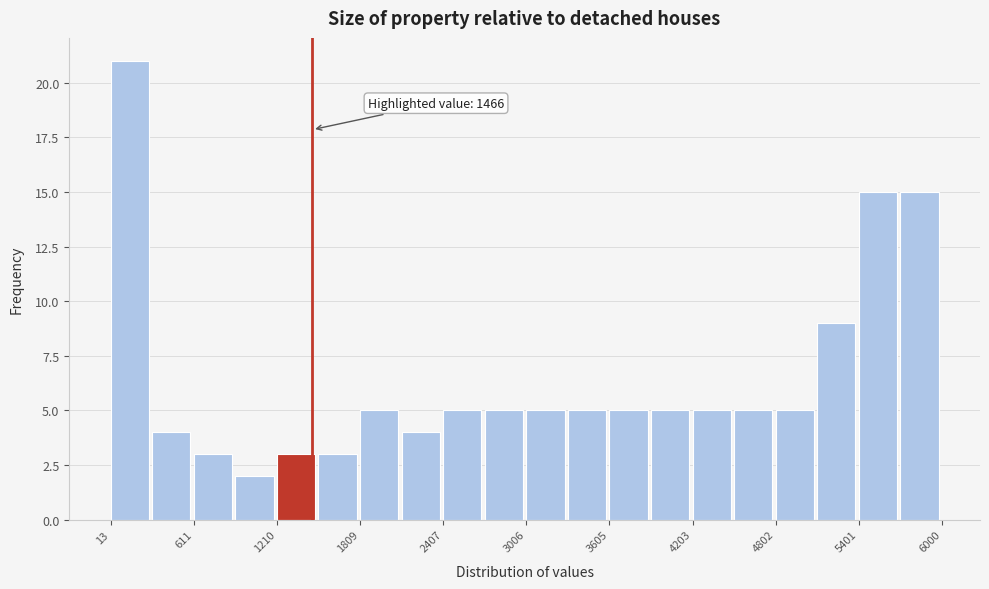

Around what value on the x-axis is the tallest bar? Give the approximate position of its centre, as read against the axis.

200